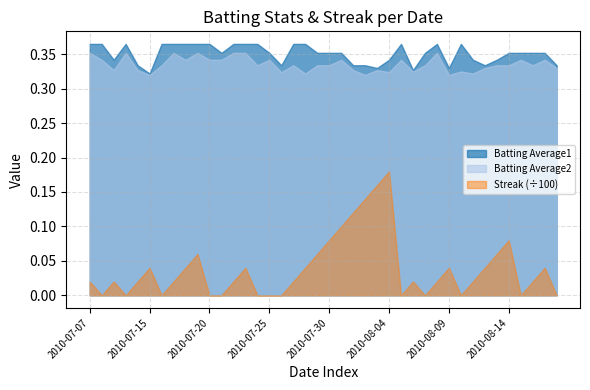

Which series has the largest range (max minus min)?

Streak (÷100)